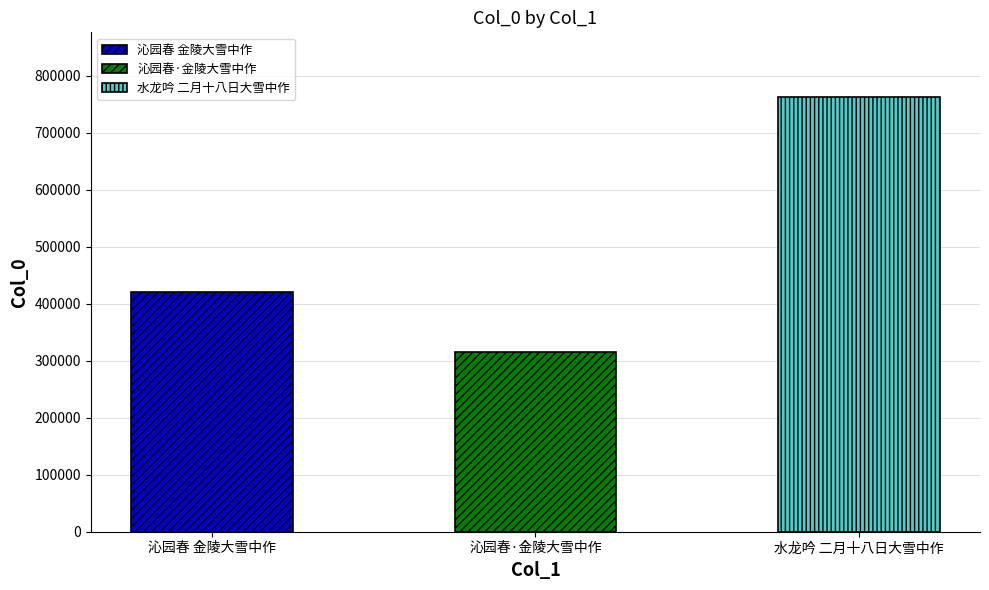

Which label corresponds to the largest value in the chart?

水龙吟 二月十八日大雪中作